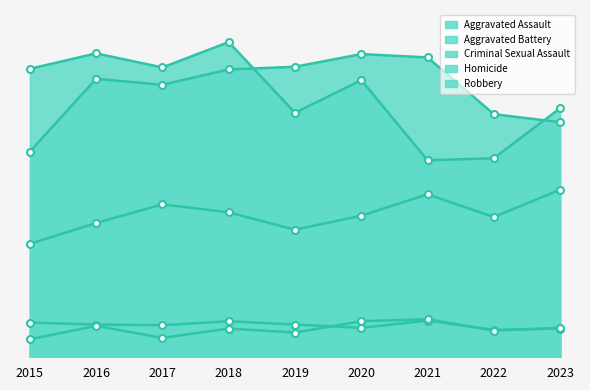

True or false: Aggravated Assault and Homicide cross at least once.

False